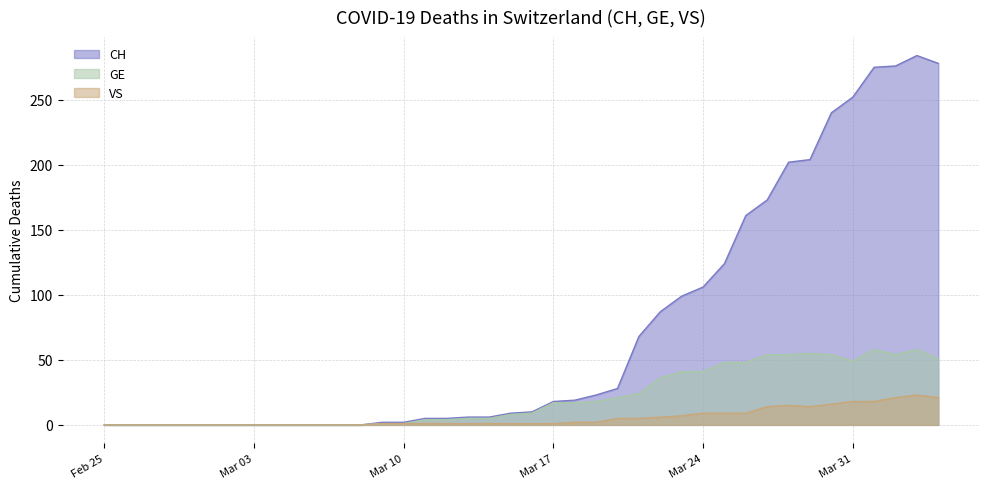

What is the maximum value shown in the chart?

284